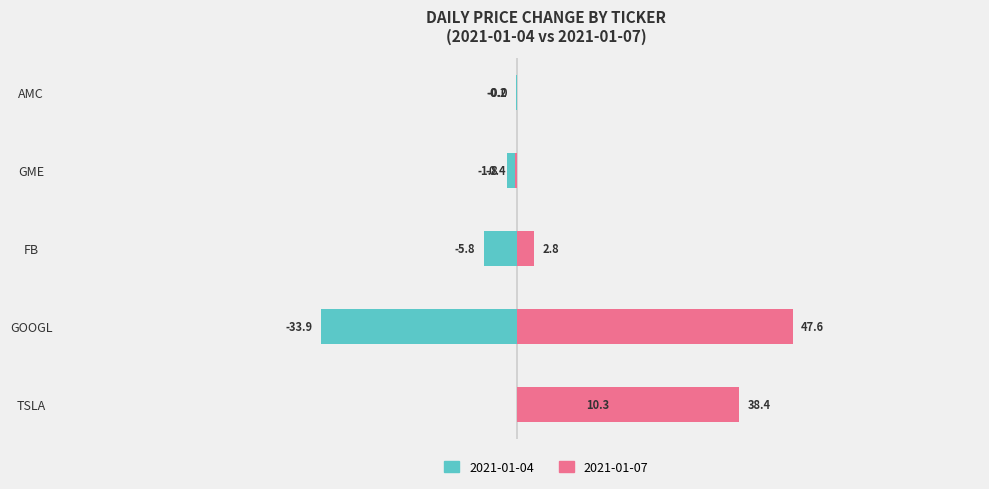

What is the difference between the 2021-01-04 values at FB and AMC?

5.6